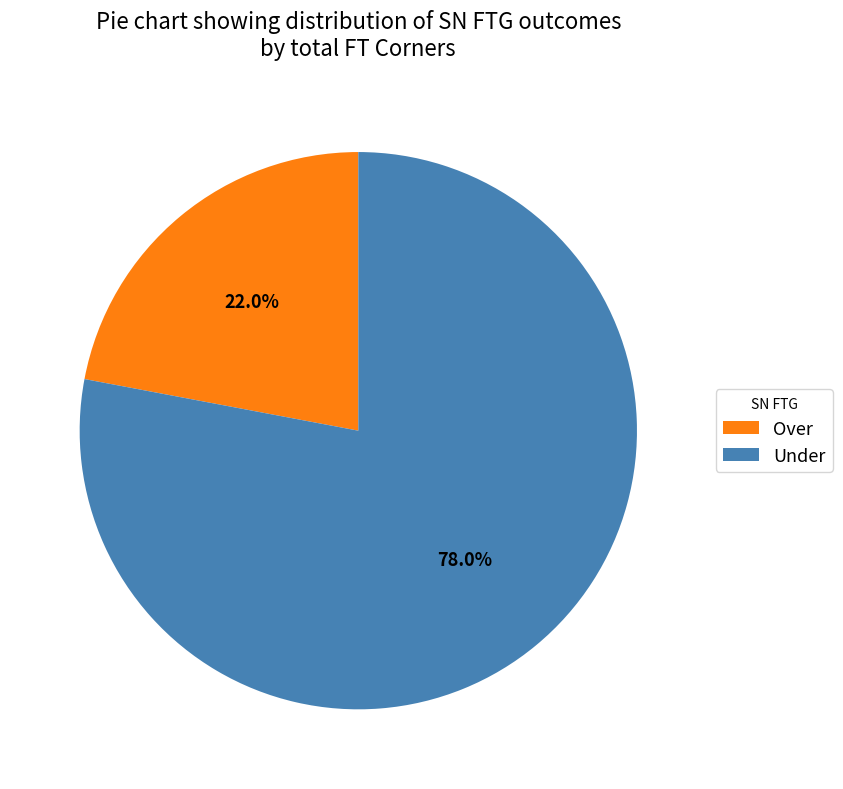

Between Under and Over, which is larger?

Under